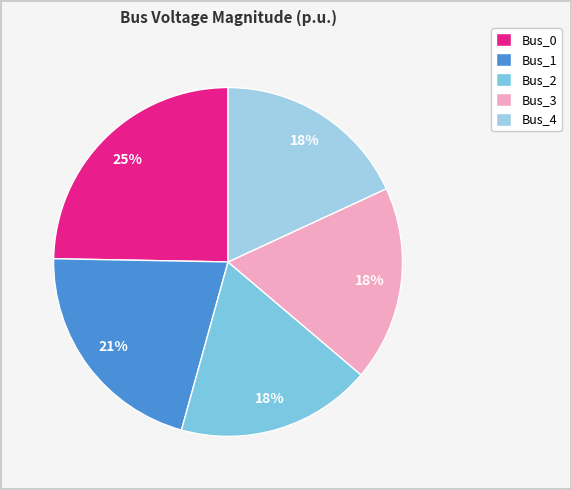

What percentage is the Bus_2 slice, to the nearest percent?

18%